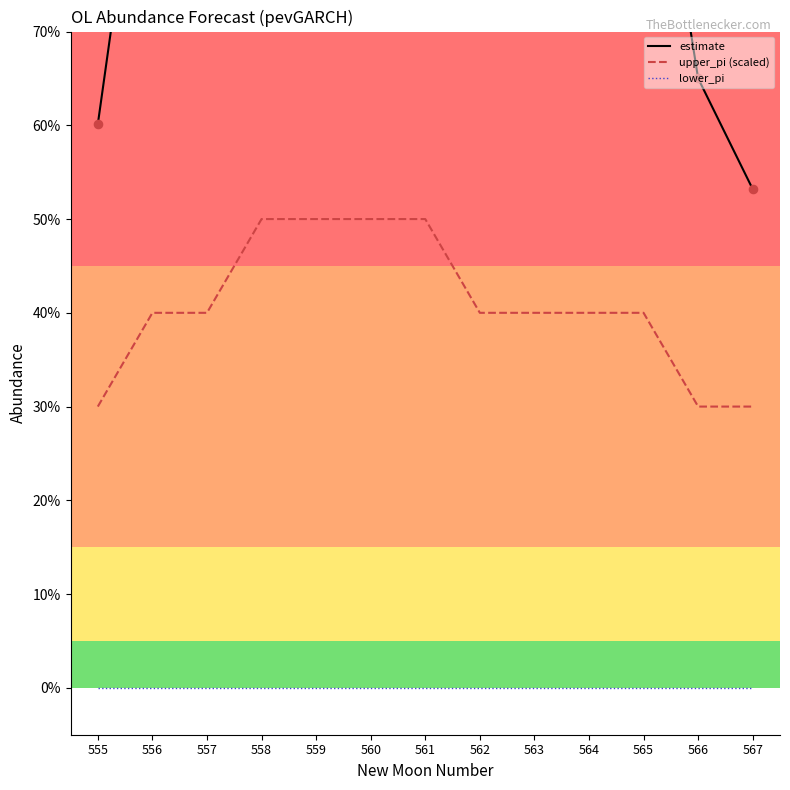

Which series has the largest total across all categories?

estimate